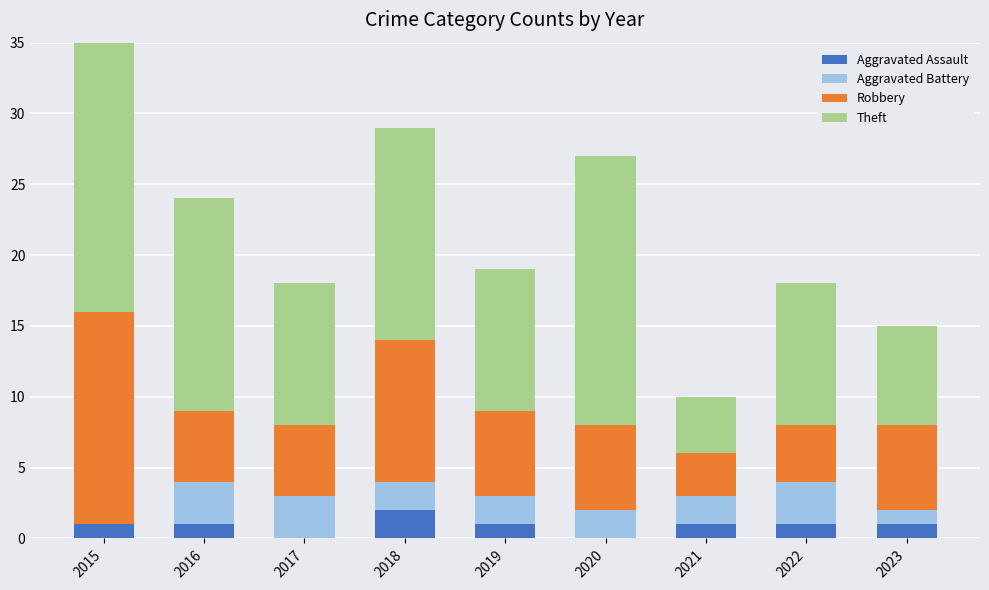

At how many categories does at least one series exceed 5?

8